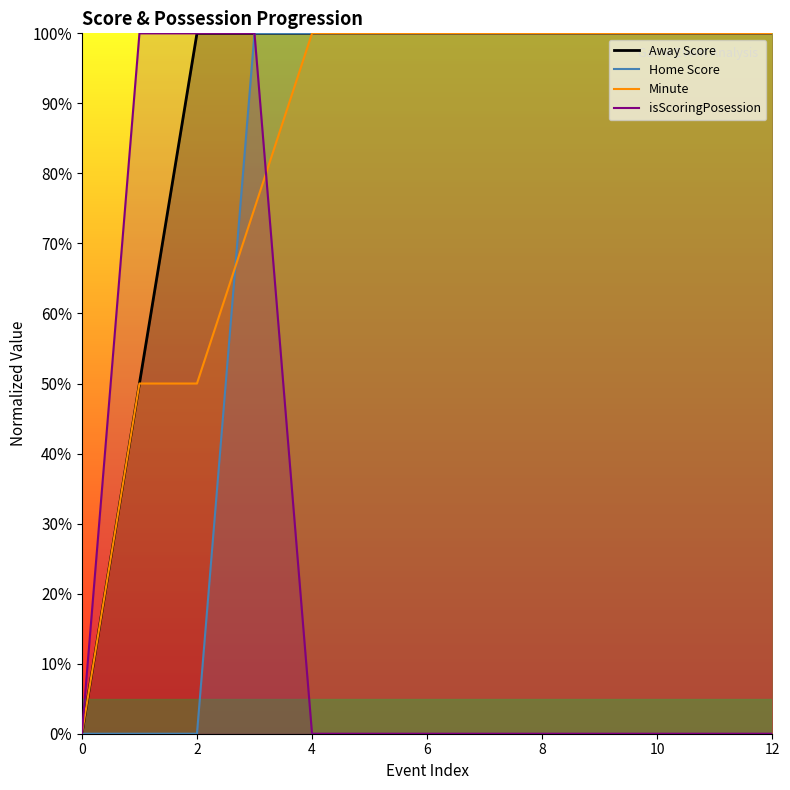

The value of Away Score at 11 is 36. True or false?

False